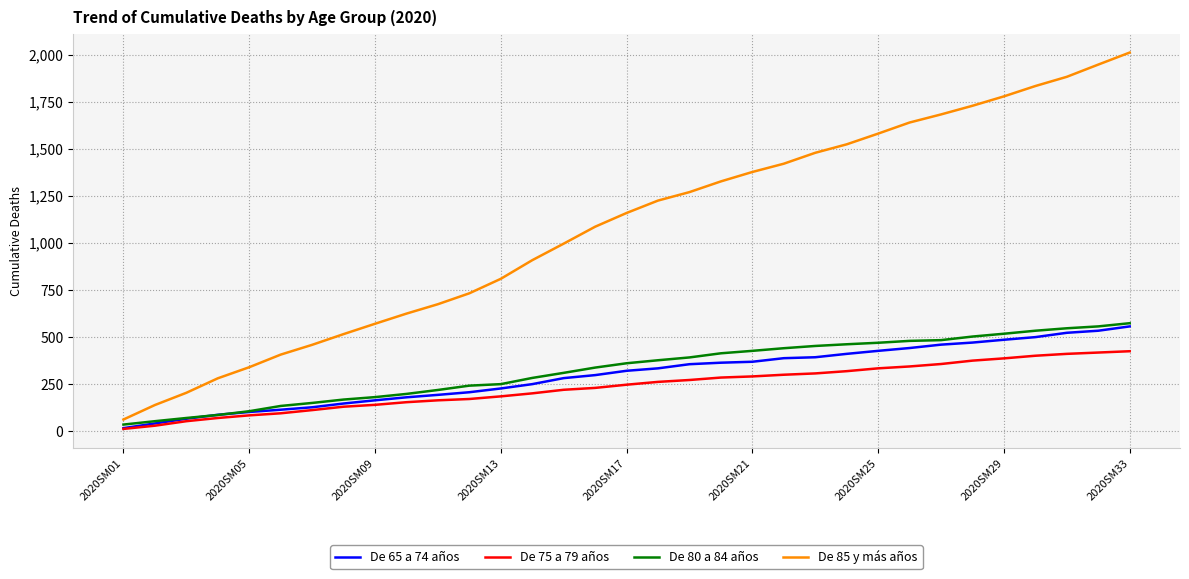

What is the maximum value shown in the chart?

2011